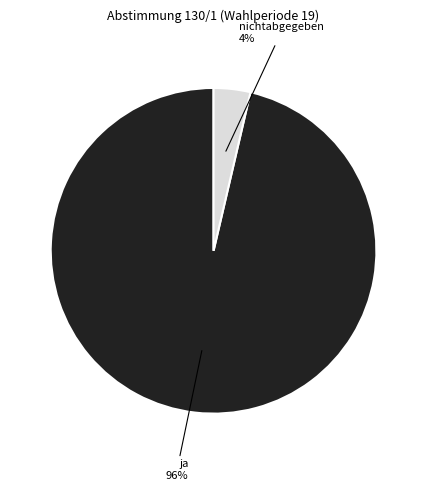

Does any single category account for the majority?

Yes